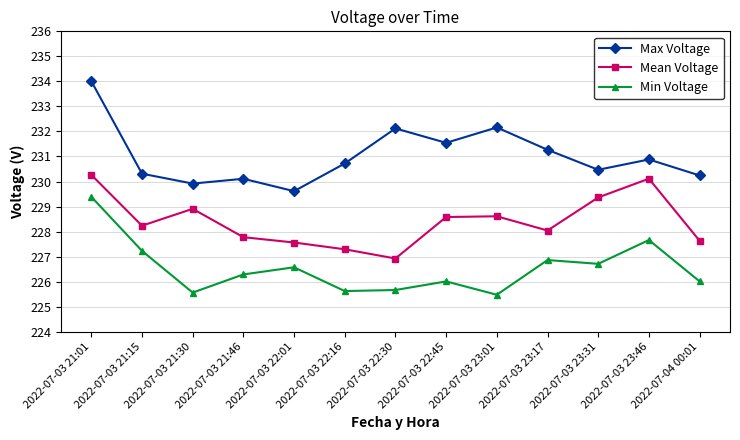

Rank the series by their maximum value, from lowest to highest.

Min Voltage, Mean Voltage, Max Voltage